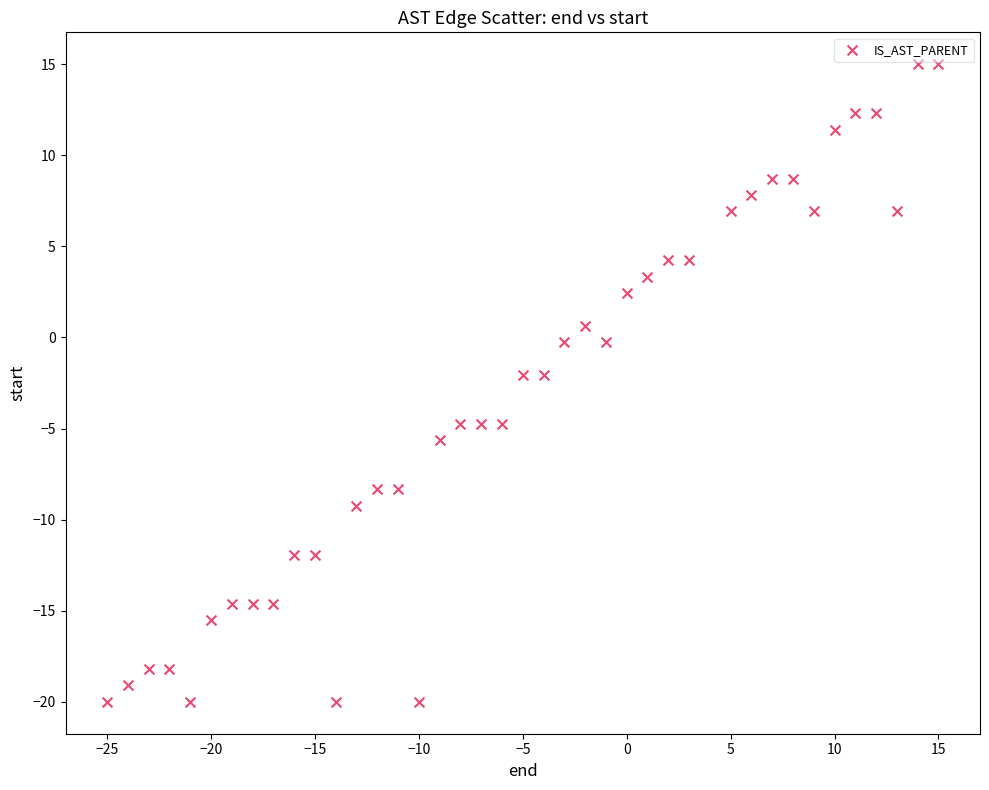

What is the range of Y values (max minus min)?

35.0